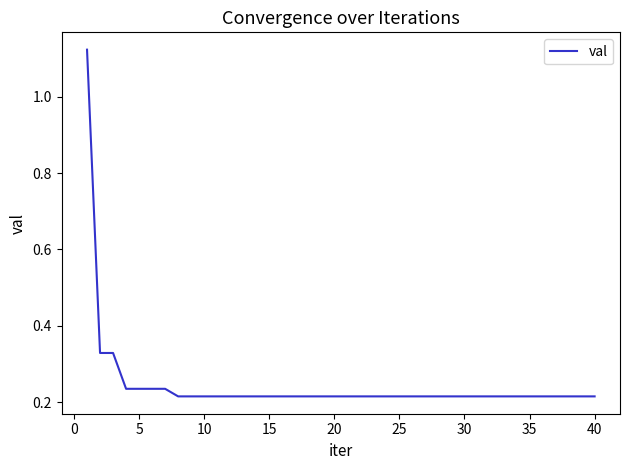

What is the difference between the maximum and minimum values?

0.9